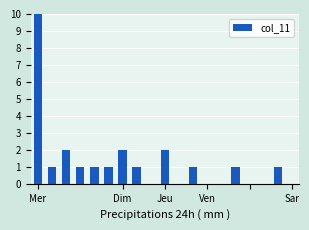

Are the bars grouped side by side (vs. stacked)?

No